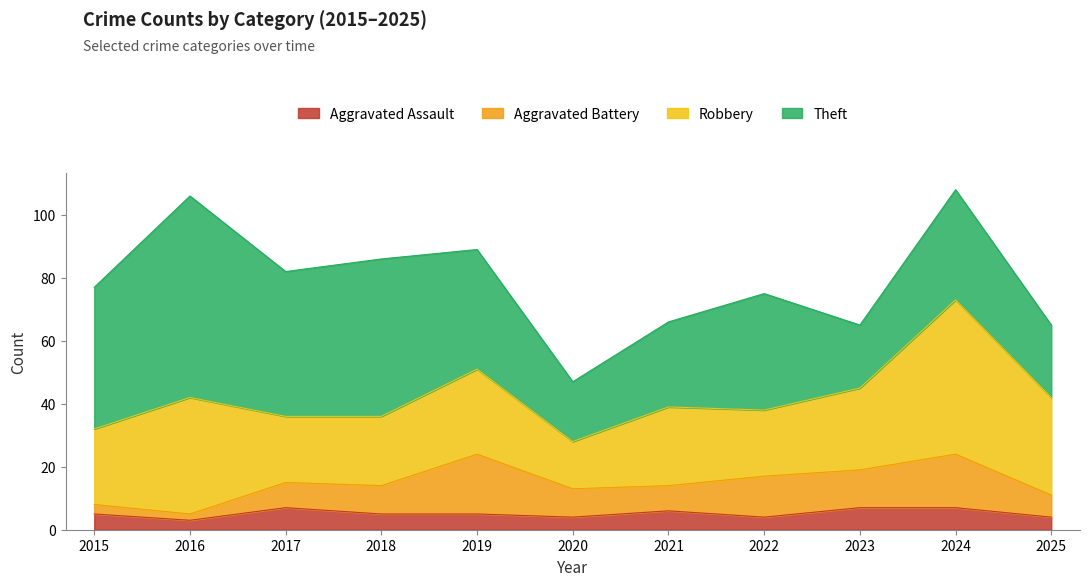

Reading right to left, transcribe all the data shown in this chart.

Aggravated Assault: 4	7	7	4	6	4	5	5	7	3	5
Aggravated Battery: 7	17	12	13	8	9	19	9	8	2	3
Robbery: 31	49	26	21	25	15	27	22	21	37	24
Theft: 23	35	20	37	27	19	38	50	46	64	45